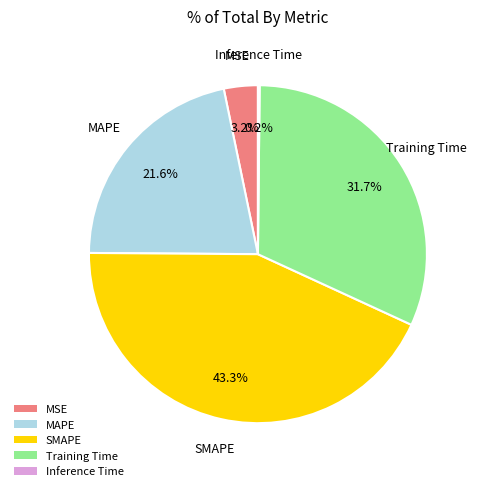

Between SMAPE and MAPE, which is larger?

SMAPE